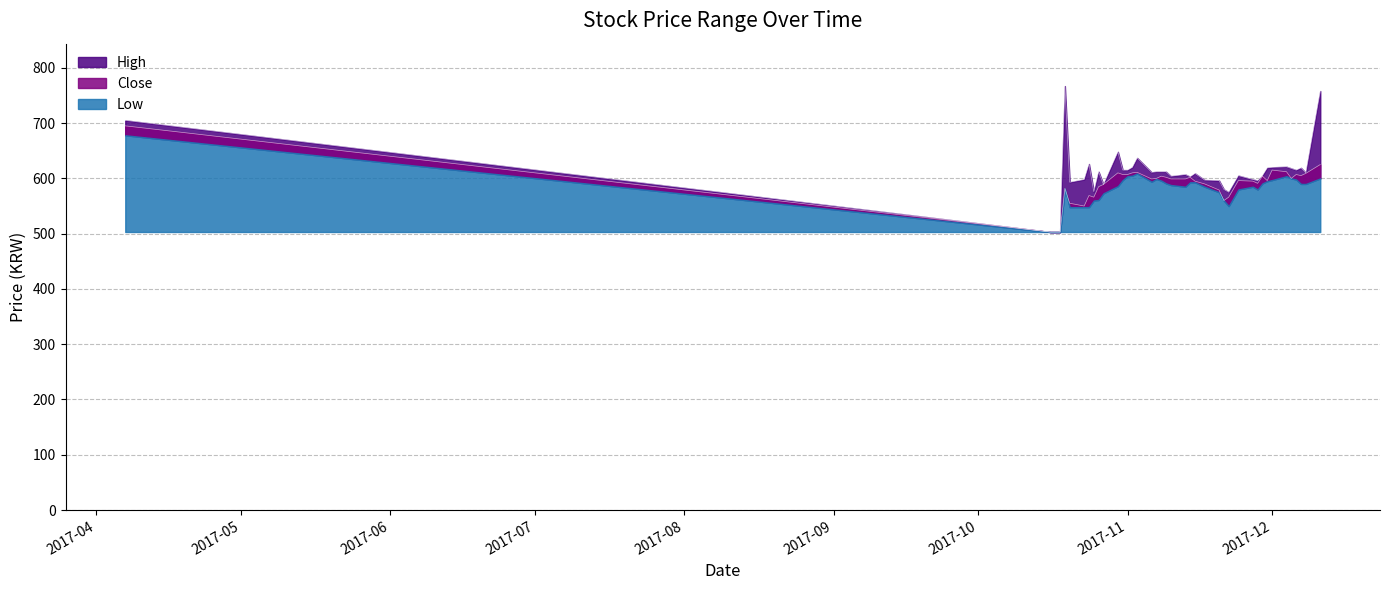

What is the difference between the Close values at 2017-10-26 and 2017-12-06?

22